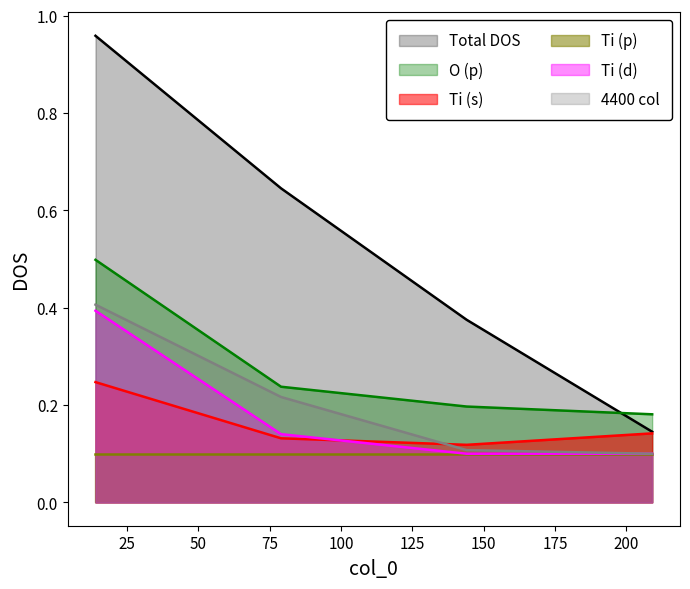

True or false: O (p) and Ti (d) intersect in this chart.

False